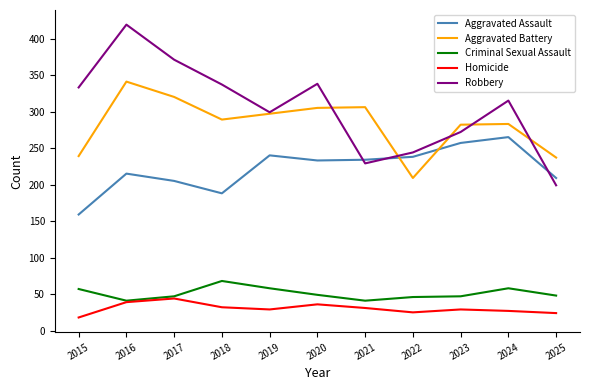

True or false: Aggravated Assault and Criminal Sexual Assault intersect in this chart.

False